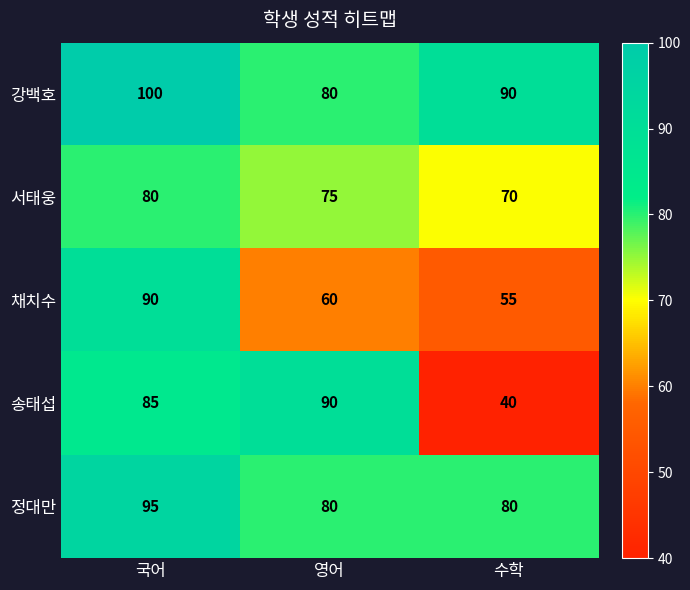

Reading left to right, extract all data points from this chart.

강백호: 국어=100	영어=80	수학=90
서태웅: 국어=80	영어=75	수학=70
채치수: 국어=90	영어=60	수학=55
송태섭: 국어=85	영어=90	수학=40
정대만: 국어=95	영어=80	수학=80